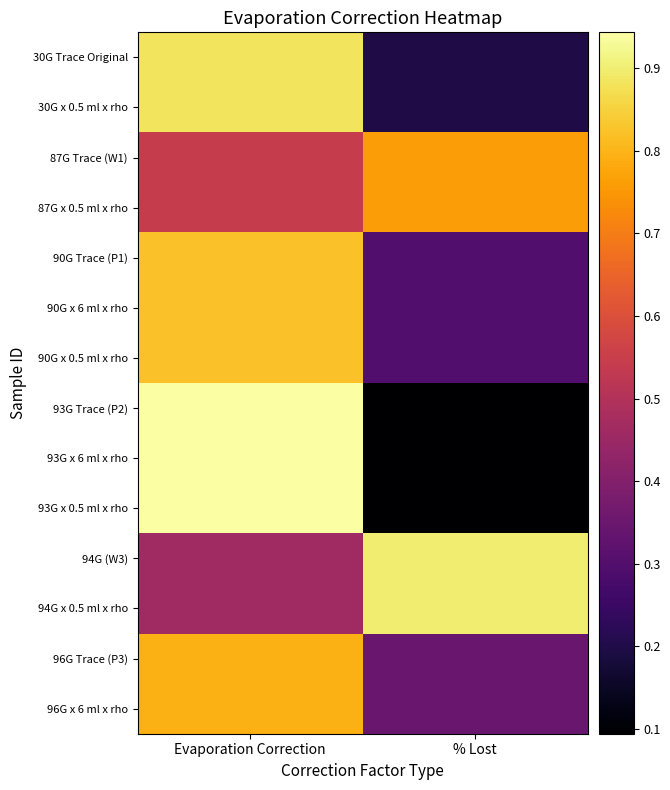

What is the total value across all series at % Lost?

5.6